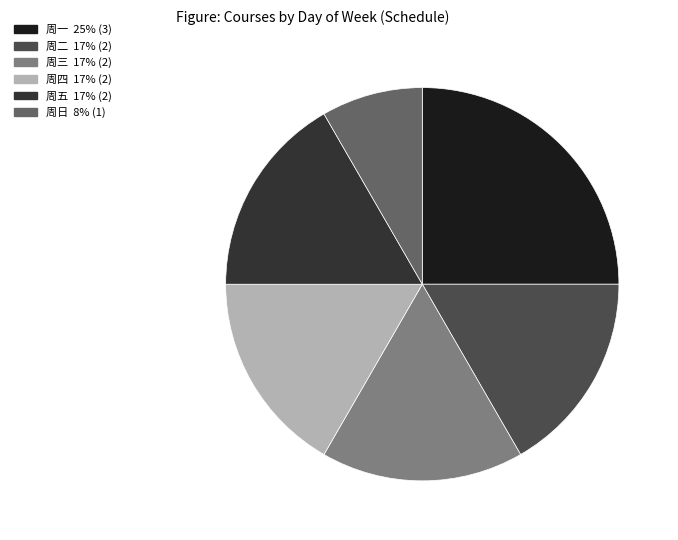

The 周四 slice represents 10% of the pie. True or false?

False